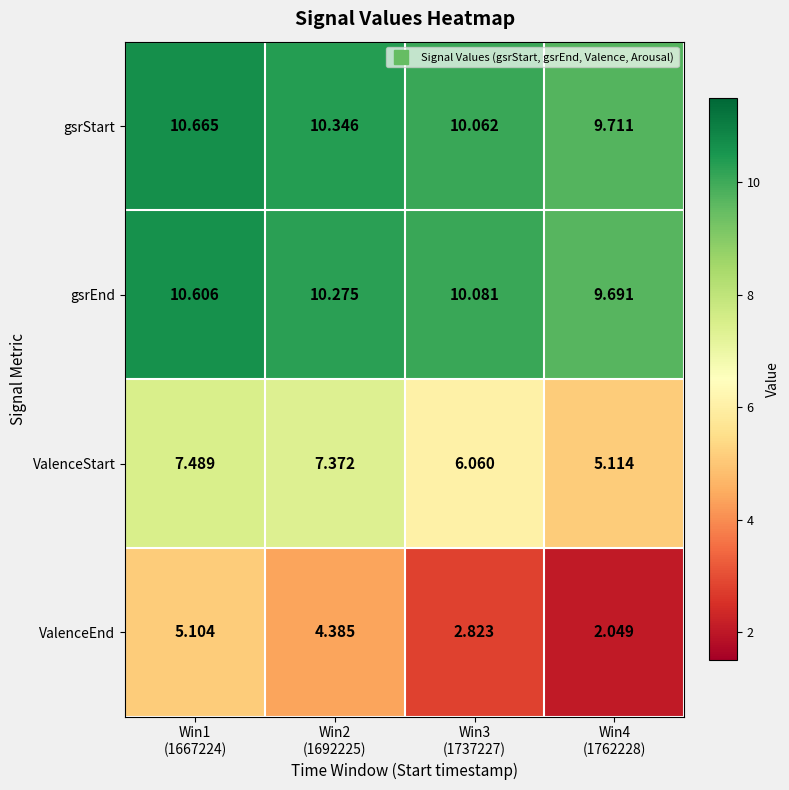

Which series has the largest range (max minus min)?

ValenceEnd